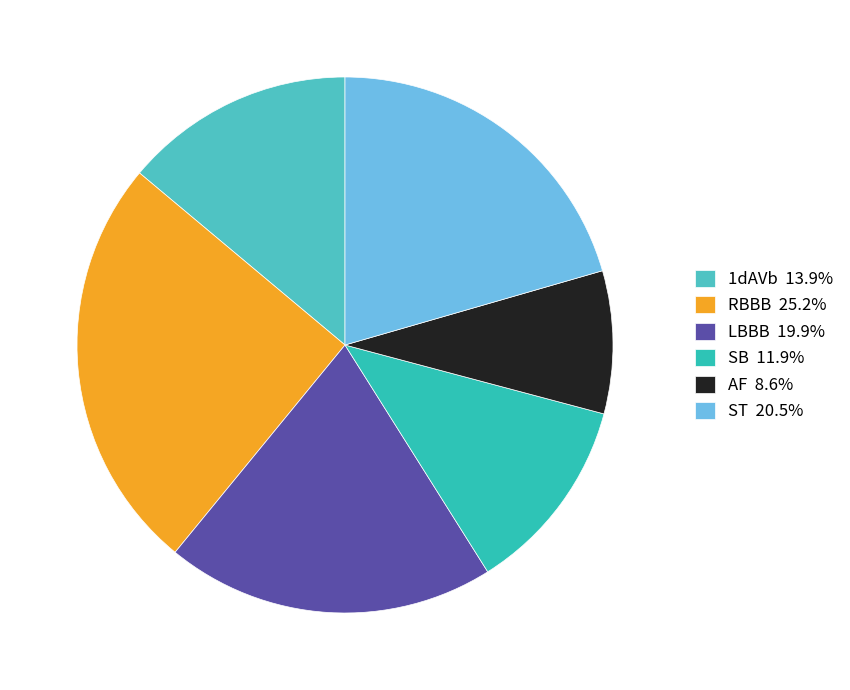

Which slice is the largest?

RBBB